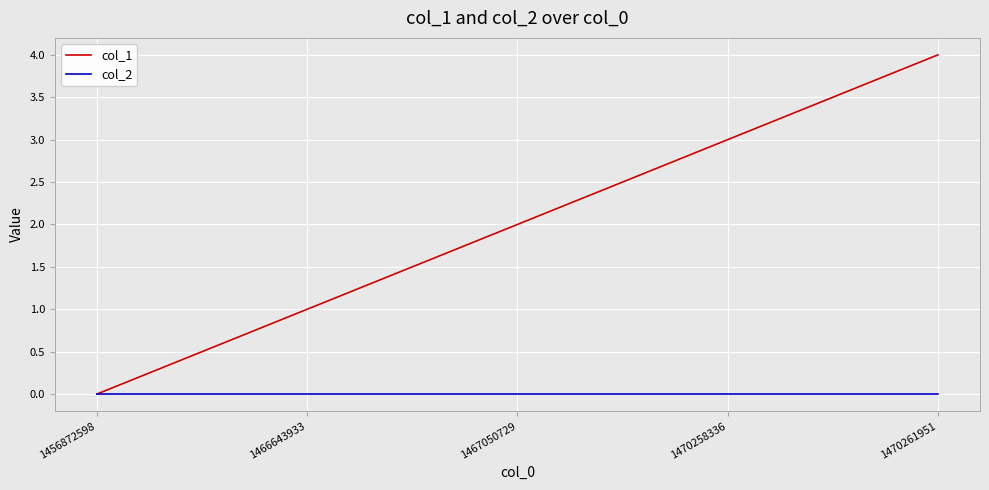

Reading left to right, list all the values displayed in this chart.

col_1: 0	1	2	3	4
col_2: 0	0	0	0	0